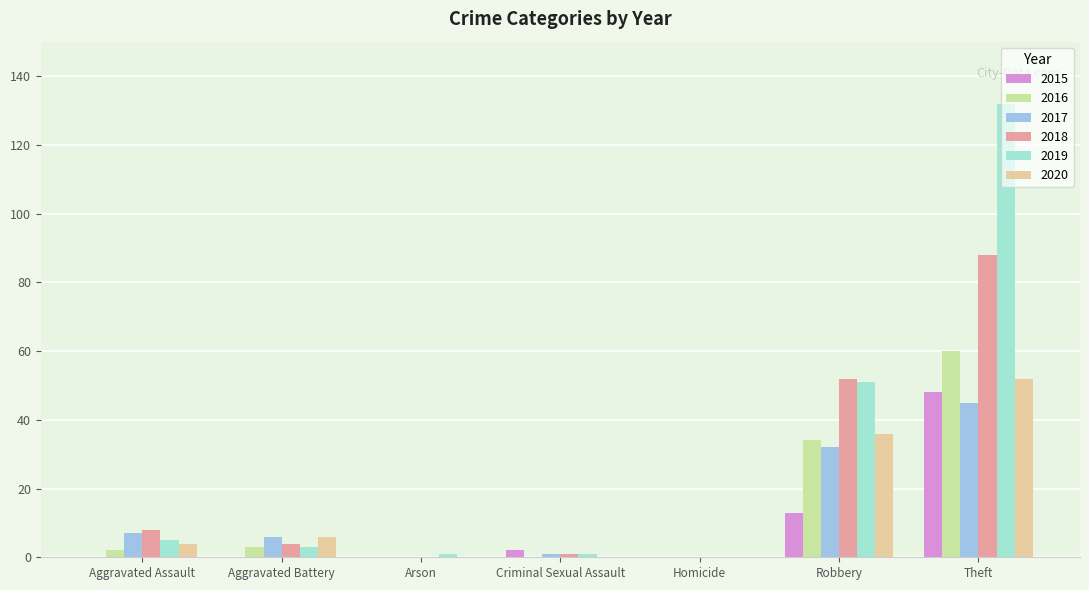

The 2015 series shows 30 at Aggravated Assault. True or false?

False